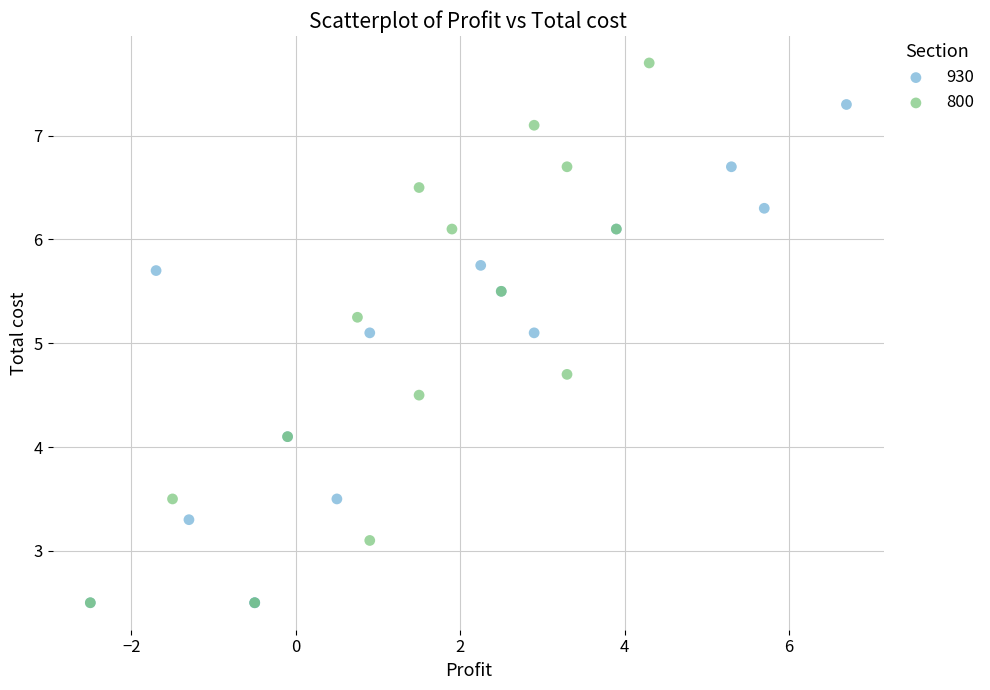

Which series reaches the maximum Y coordinate?

800